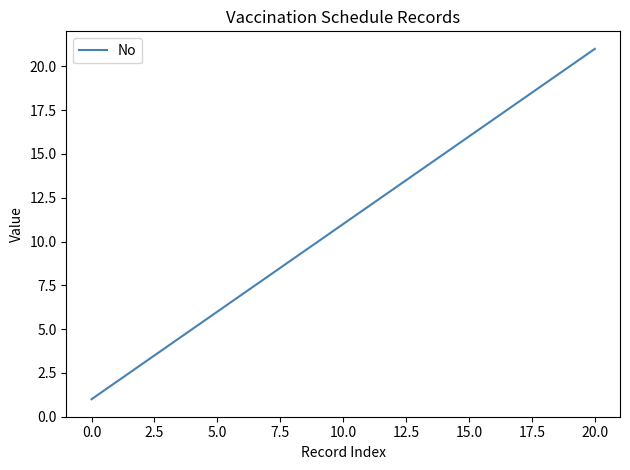

What is the difference between the maximum and minimum values?

20